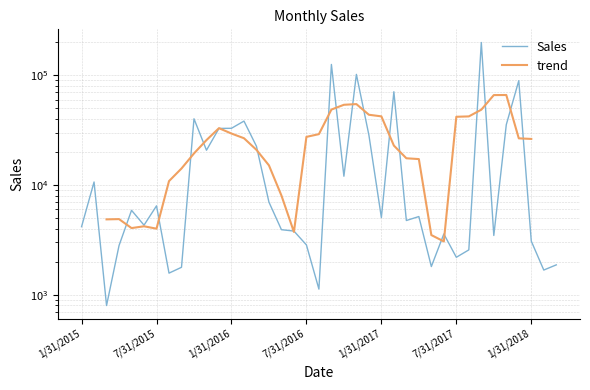

What is the maximum value shown in the chart?

199584